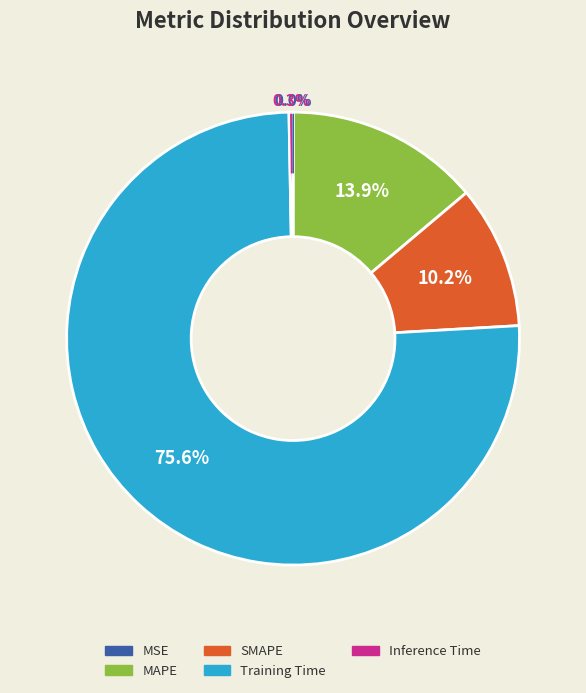

What is the total percentage of Inference Time and Training Time?

75.9%